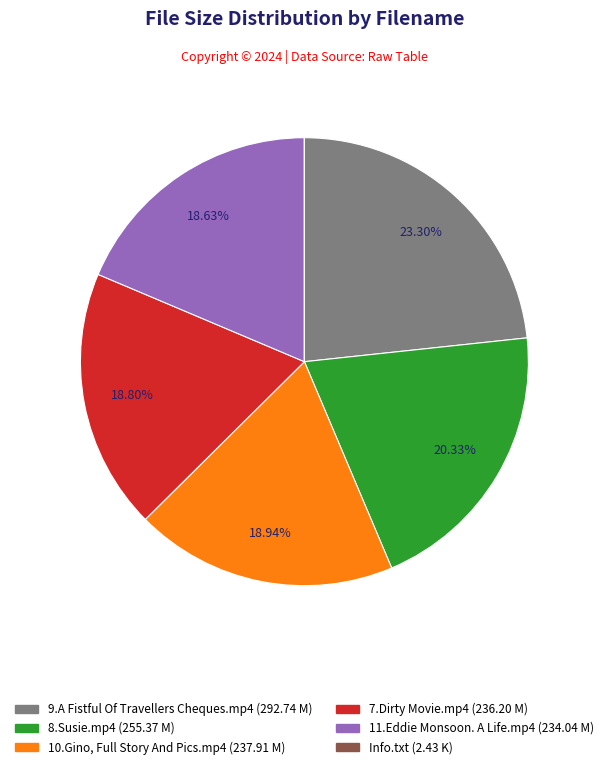

What percentage is the 7.Dirty Movie.mp4 slice, to the nearest percent?

19%